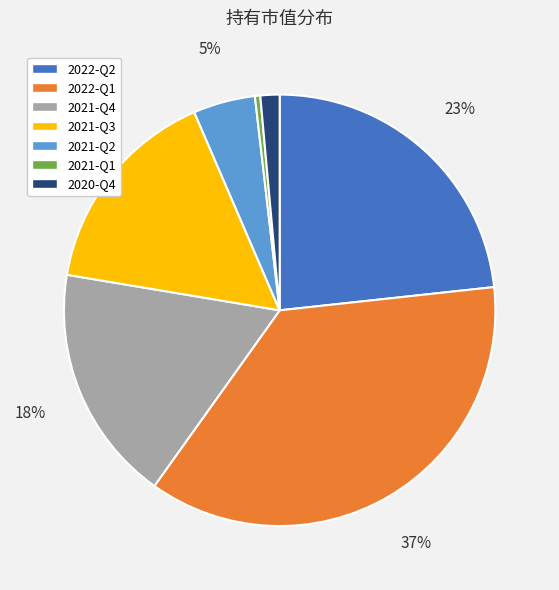

The 2022-Q2 slice represents 18% of the pie. True or false?

False